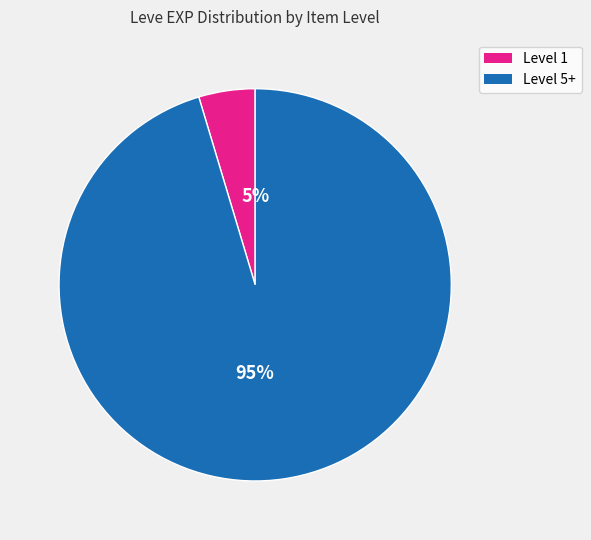

Is there any slice that represents more than half of the pie?

Yes